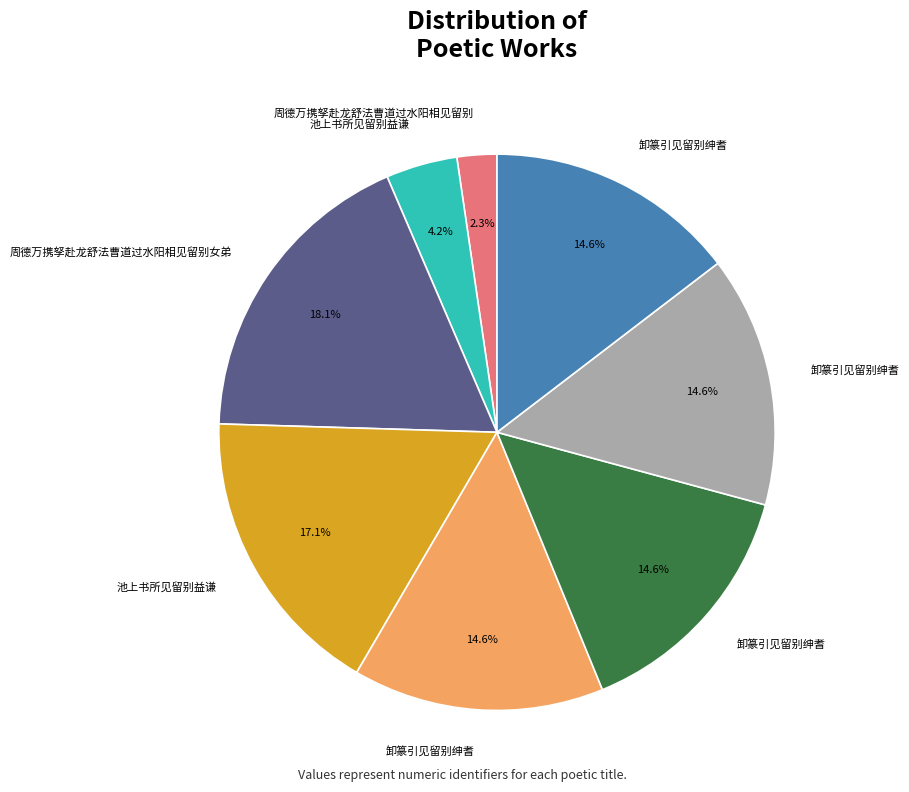

Is there any slice that represents more than half of the pie?

No